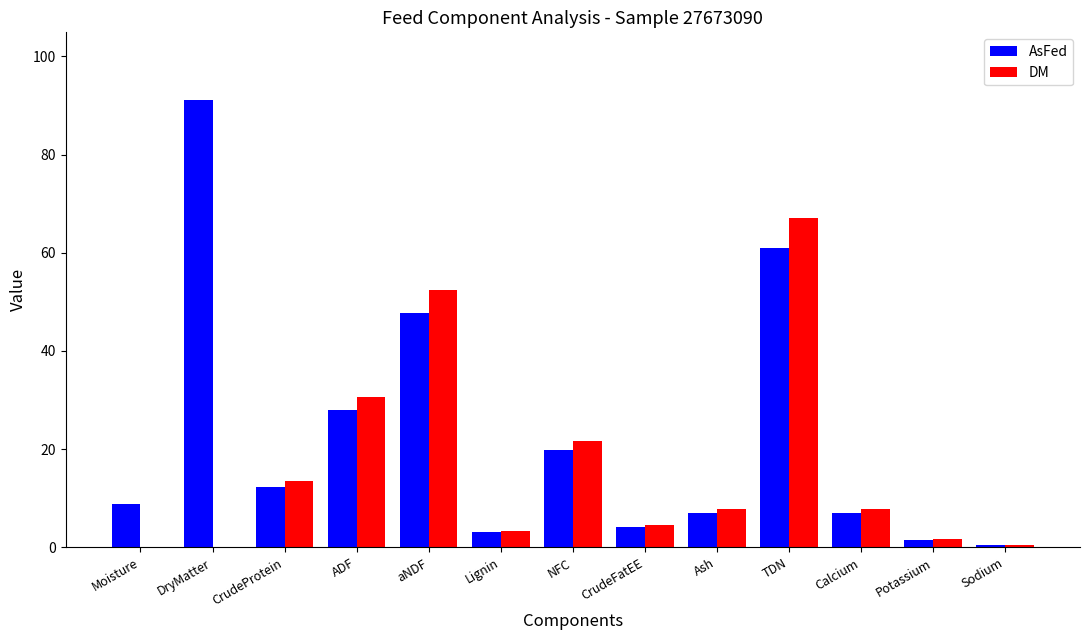

Is the value of DM at NFC greater than the value of AsFed at Moisture?

Yes